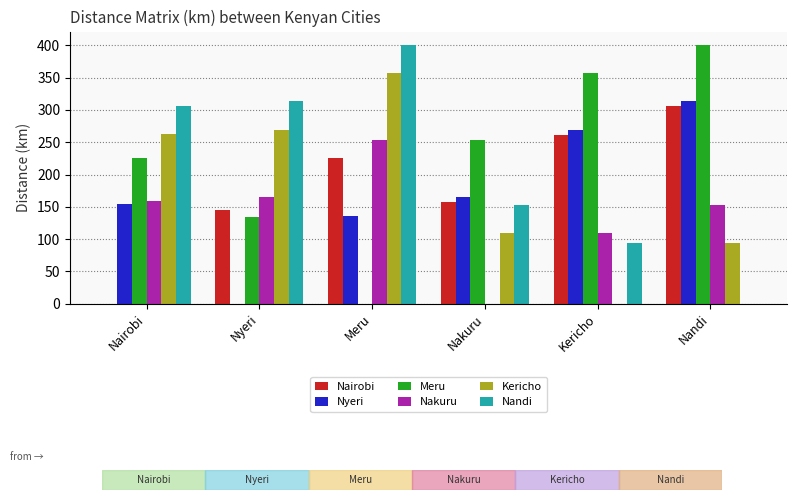

What is the total value across all series at Nyeri?

1026.7